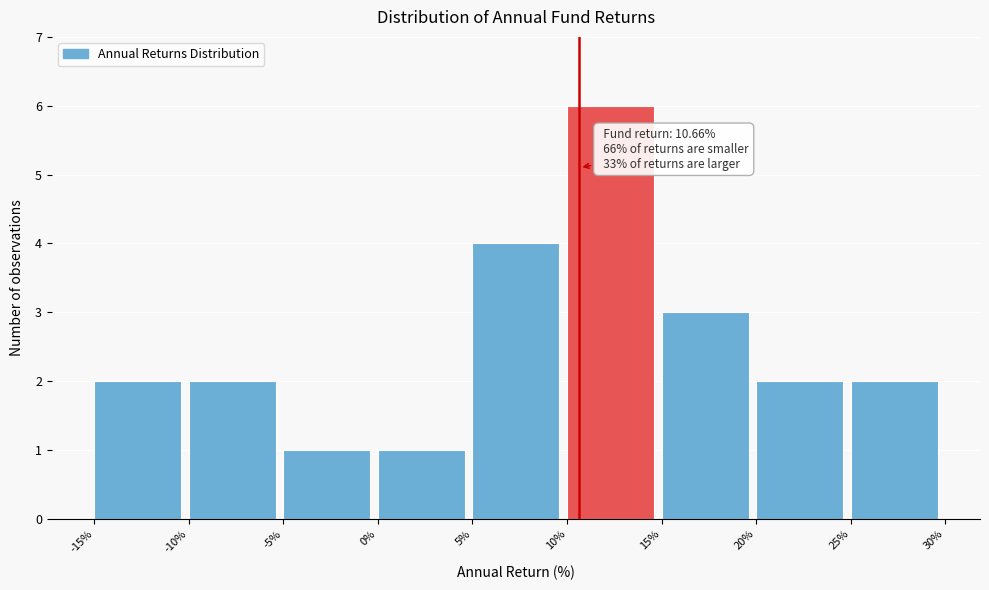

Which range on the x-axis has the tallest bar?

10% to 15%